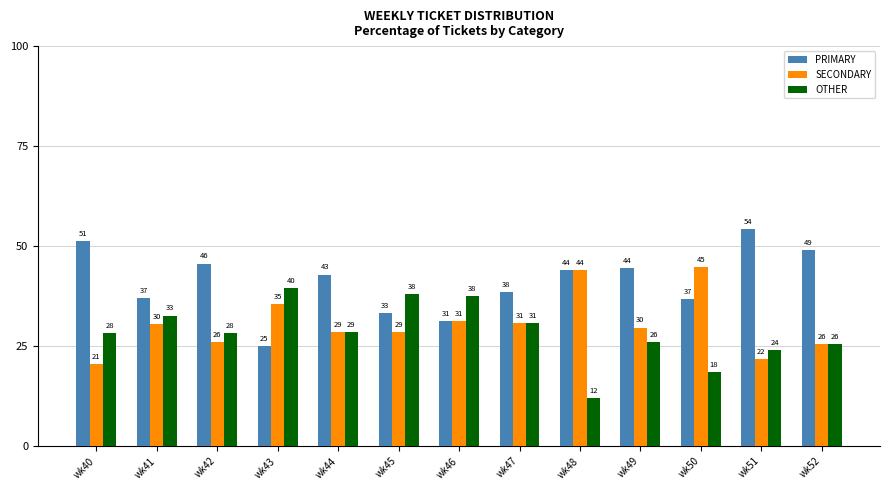

Rank the series at wk43 from lowest to highest value.

PRIMARY, SECONDARY, OTHER